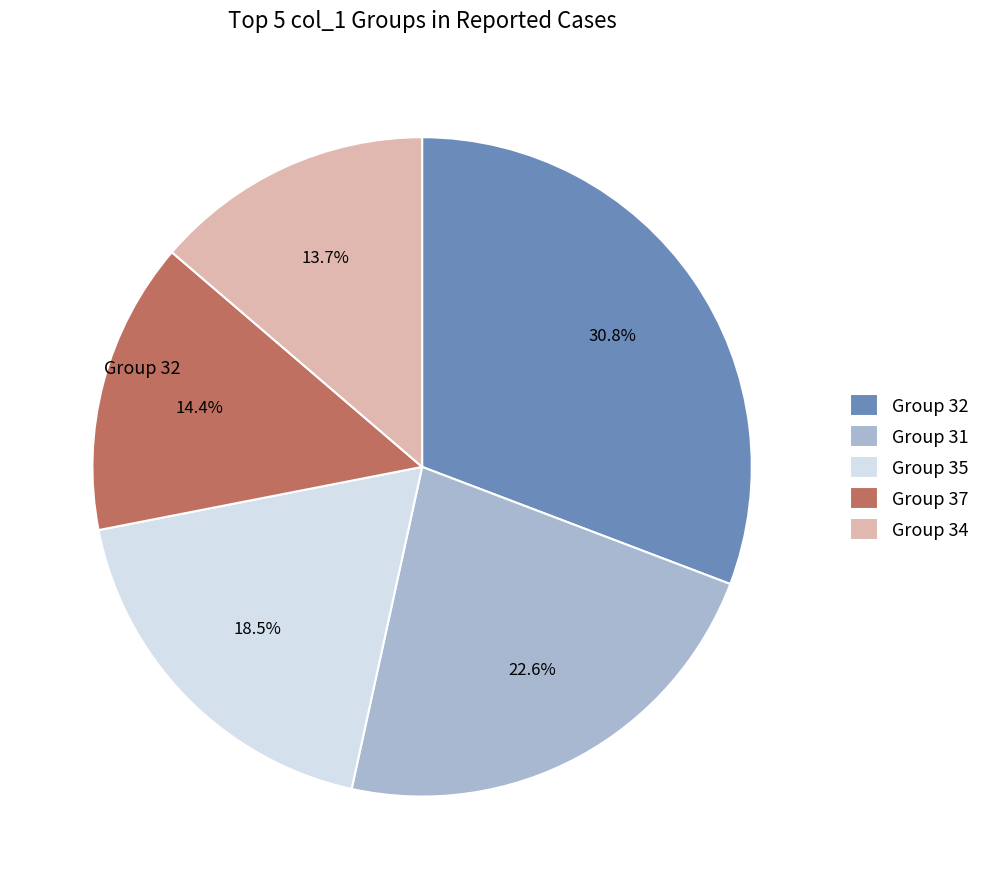

How many slices are in this pie chart?

5